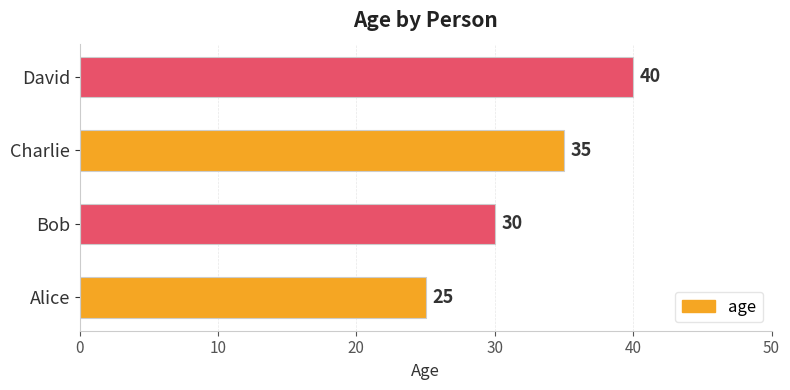

List the labels in order of value, largest first.

David, Charlie, Bob, Alice